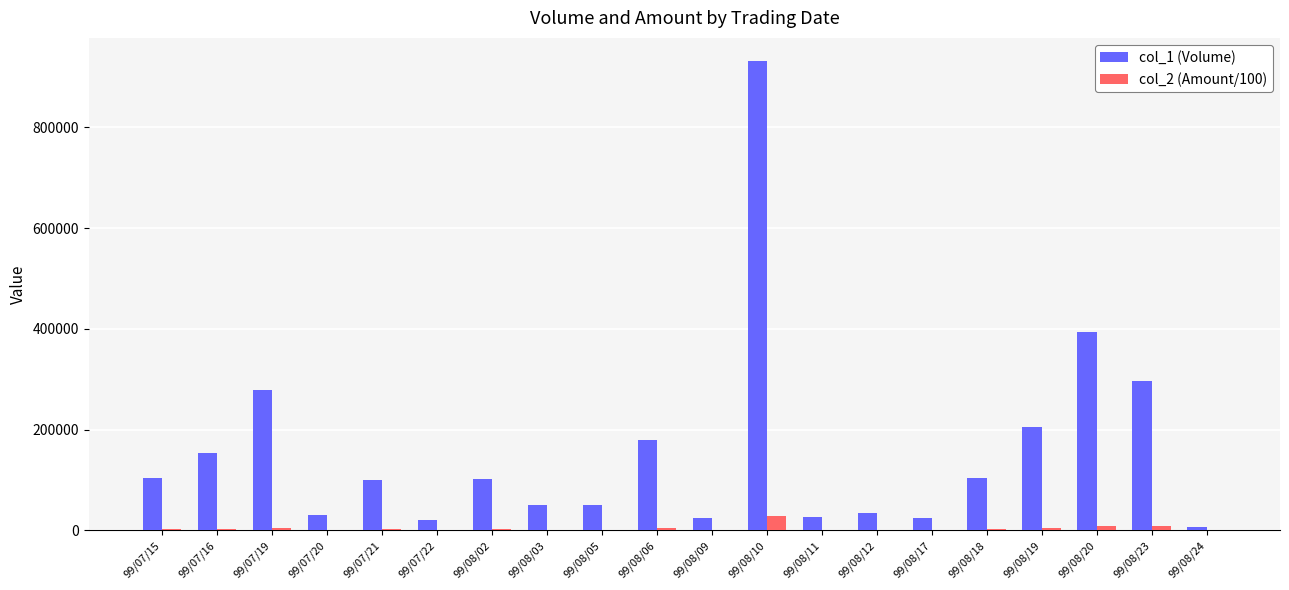

How many groups of bars are there?

20